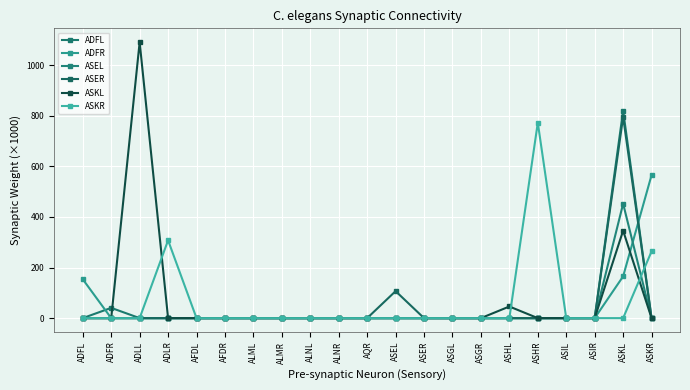

True or false: ASER and ASEL intersect in this chart.

False